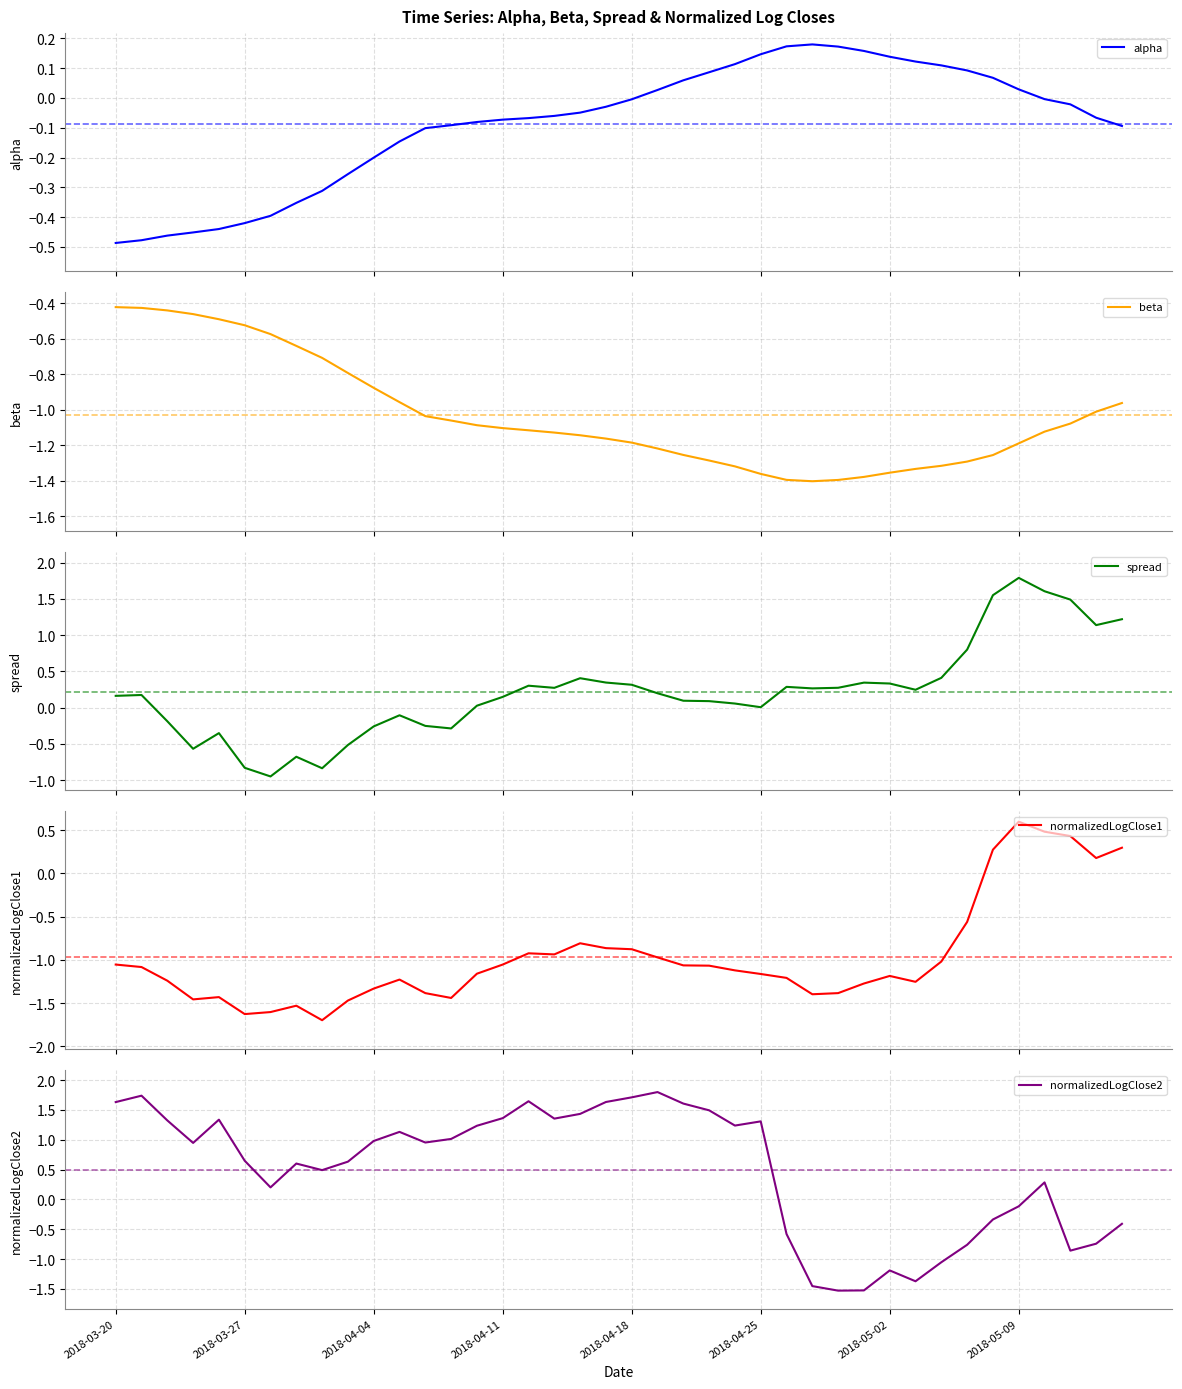

The beta series shows -0.9 at 26. True or false?

False